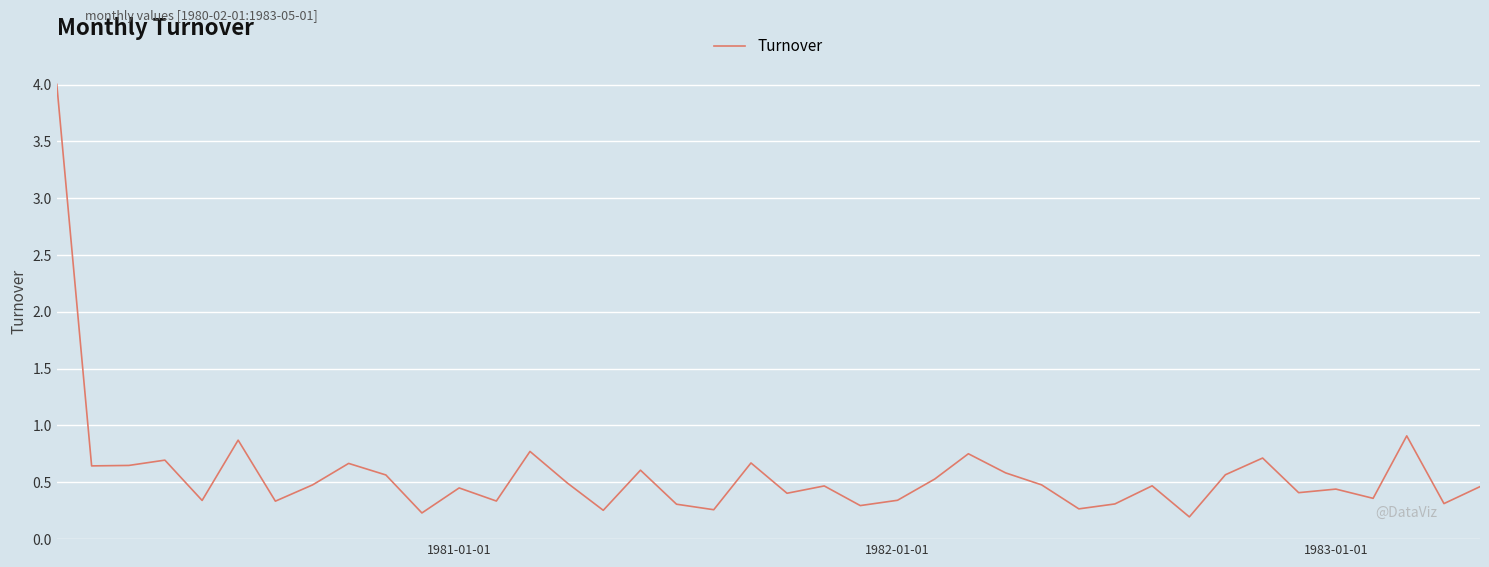

What is the maximum value shown in the chart?

4.0